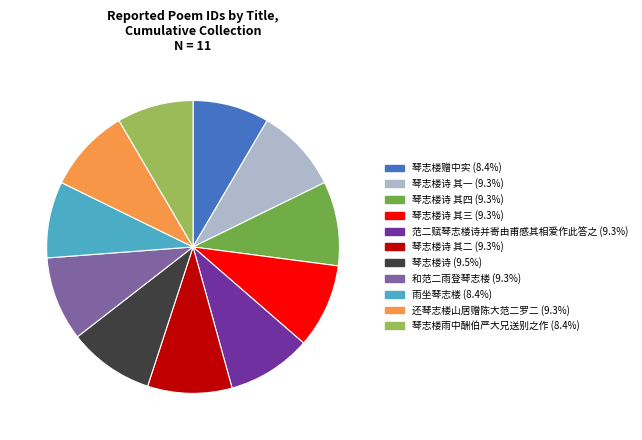

Is there any slice that represents more than half of the pie?

No